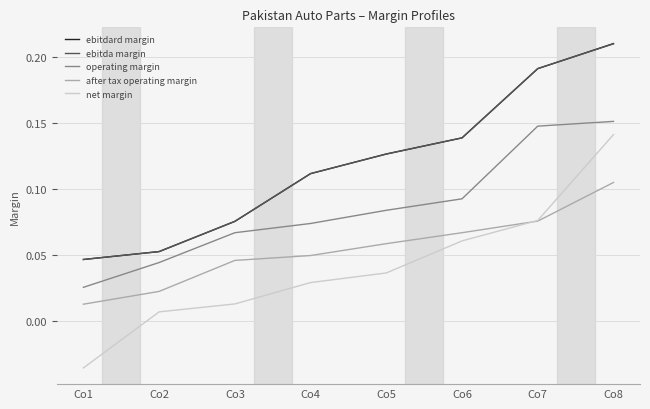

True or false: after tax operating margin has more than 2 points higher than both neighbors.

False